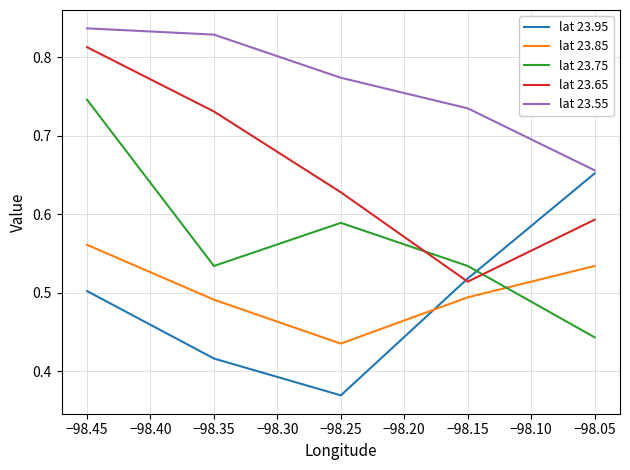

List the series in order of their peak value, lowest first.

lat 23.85, lat 23.95, lat 23.75, lat 23.65, lat 23.55